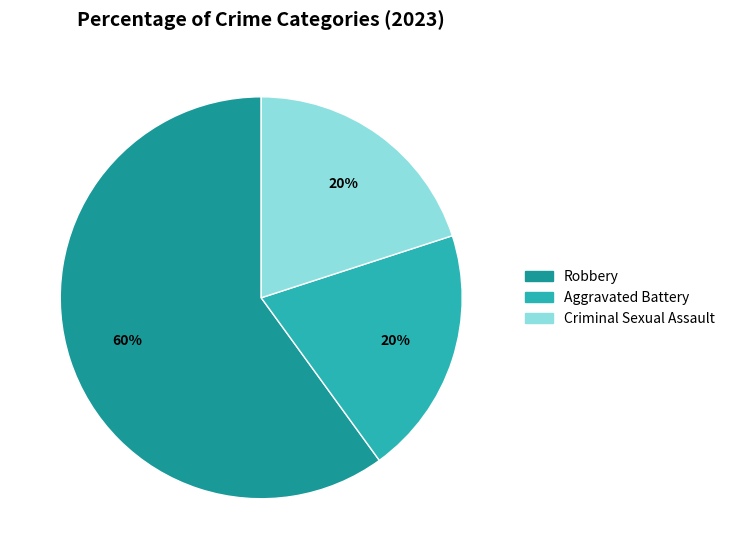

Is the sum of Criminal Sexual Assault and Robbery greater than half?

Yes